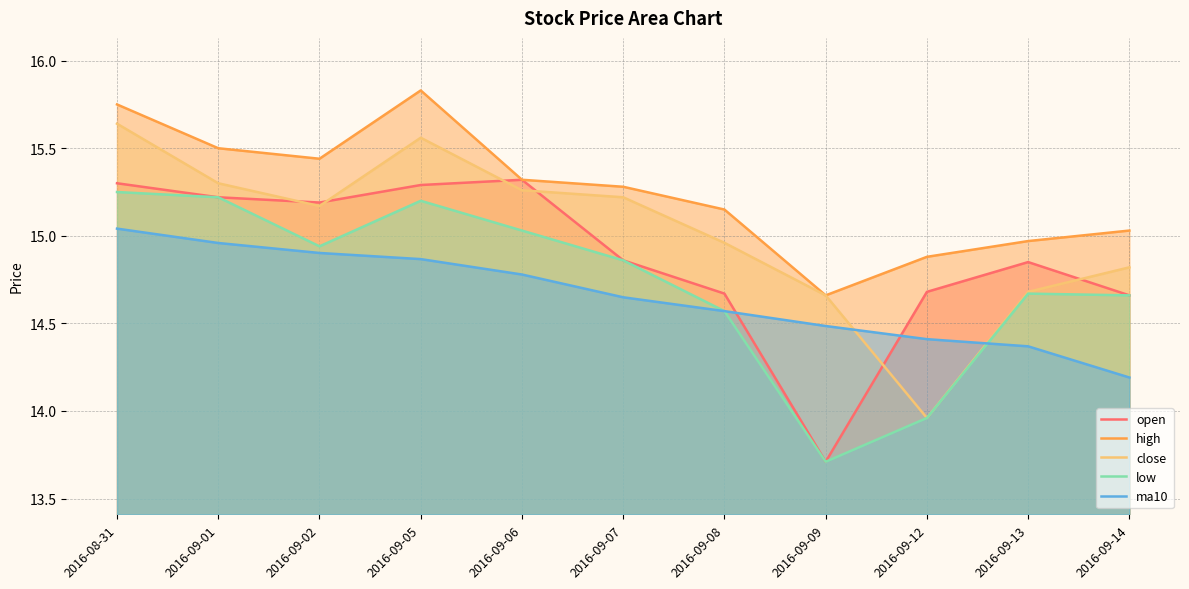

Reading left to right, what are all the values shown in this chart?

open: 2016-08-31=15.3	2016-09-01=15.2	2016-09-02=15.2	2016-09-05=15.3	2016-09-06=15.3	2016-09-07=14.9	2016-09-08=14.7	2016-09-09=13.7	2016-09-12=14.7	2016-09-13=14.8	2016-09-14=14.7
high: 2016-08-31=15.8	2016-09-01=15.5	2016-09-02=15.4	2016-09-05=15.8	2016-09-06=15.3	2016-09-07=15.3	2016-09-08=15.2	2016-09-09=14.7	2016-09-12=14.9	2016-09-13=15.0	2016-09-14=15.0
close: 2016-08-31=15.6	2016-09-01=15.3	2016-09-02=15.2	2016-09-05=15.6	2016-09-06=15.3	2016-09-07=15.2	2016-09-08=15.0	2016-09-09=14.7	2016-09-12=14.0	2016-09-13=14.7	2016-09-14=14.8
low: 2016-08-31=15.2	2016-09-01=15.2	2016-09-02=14.9	2016-09-05=15.2	2016-09-06=15.0	2016-09-07=14.9	2016-09-08=14.6	2016-09-09=13.7	2016-09-12=14.0	2016-09-13=14.7	2016-09-14=14.7
ma10: 2016-08-31=15.0	2016-09-01=15.0	2016-09-02=14.9	2016-09-05=14.9	2016-09-06=14.8	2016-09-07=14.6	2016-09-08=14.6	2016-09-09=14.5	2016-09-12=14.4	2016-09-13=14.4	2016-09-14=14.2